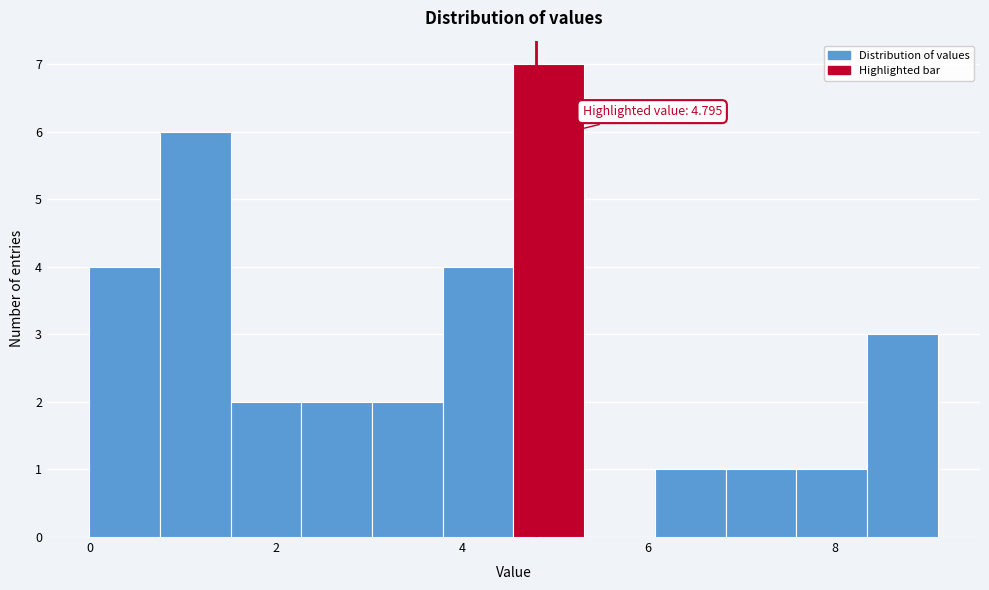

Read against the x-axis, roughly where is the centre of the tallest bar?

5.0